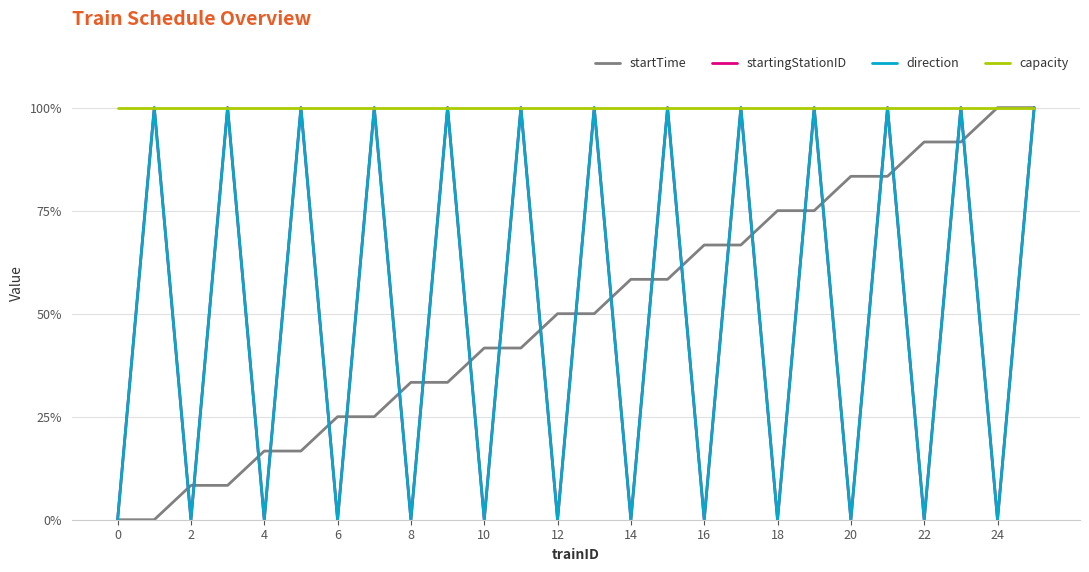

Is this an area chart (filled region under the line)?

No